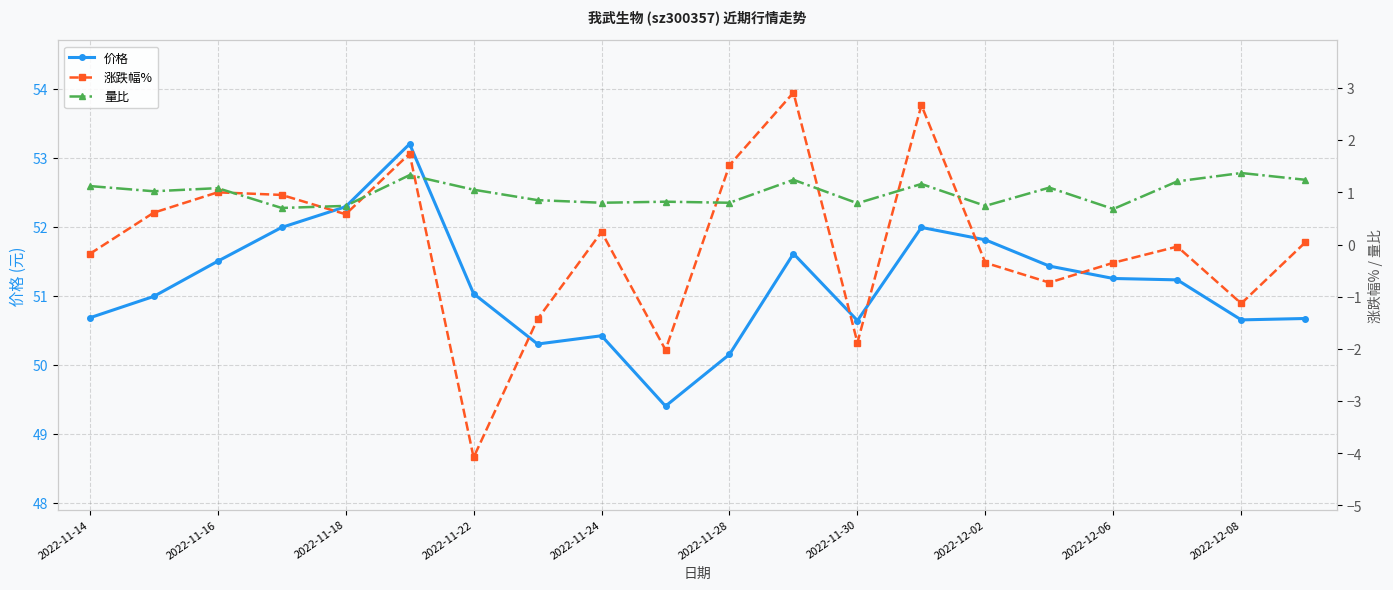

What is the value of the 涨跌幅% point at the 9th from the left?

0.2